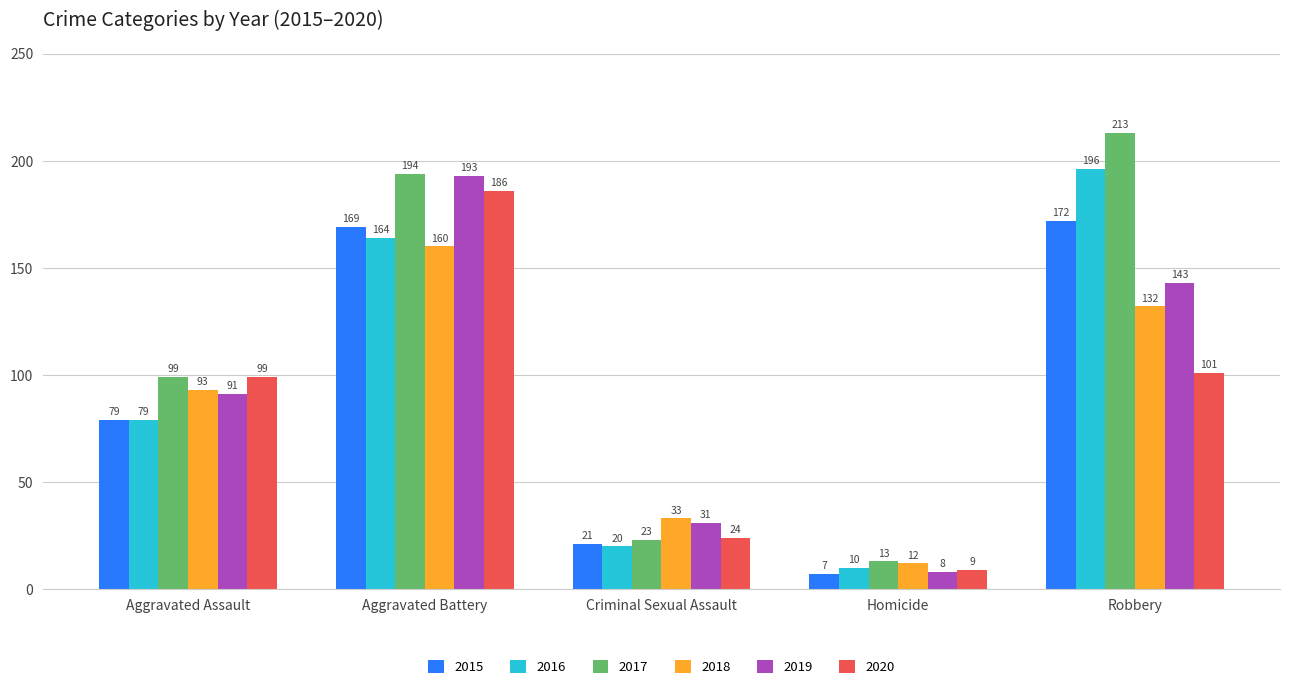

Count the number of categories in the chart.

5